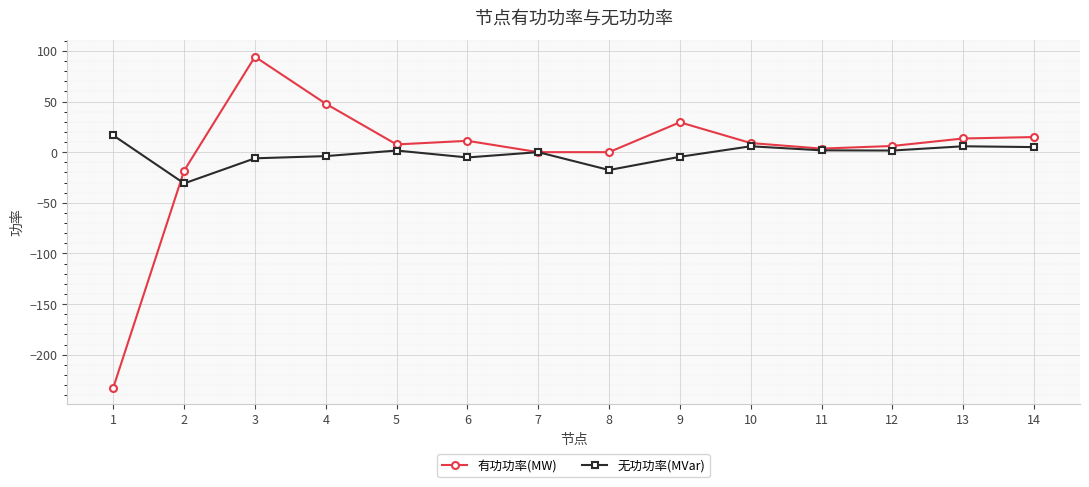

Which category has the lowest value in the 有功功率(MW) series?

1